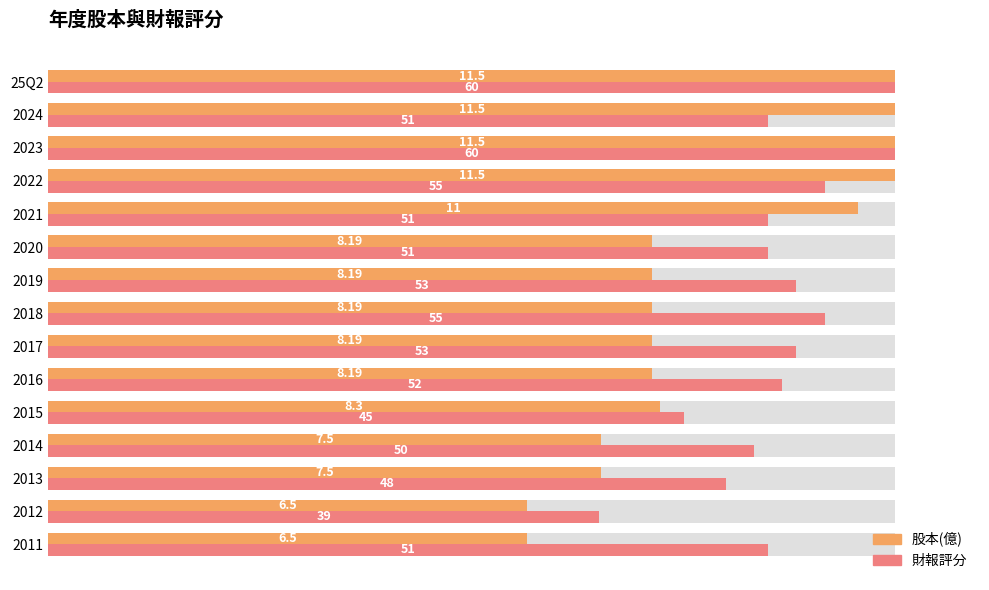

Is it true that 股本(億) equals 0.2 at 2013?

False